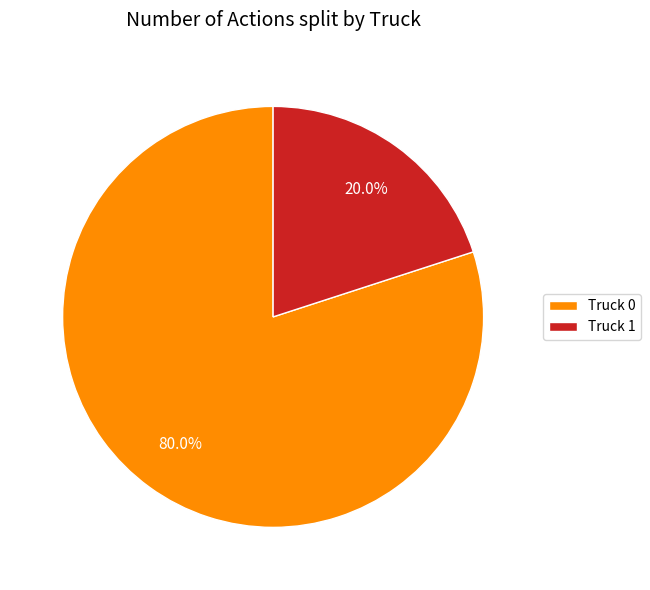

Is there a majority slice in this chart?

Yes